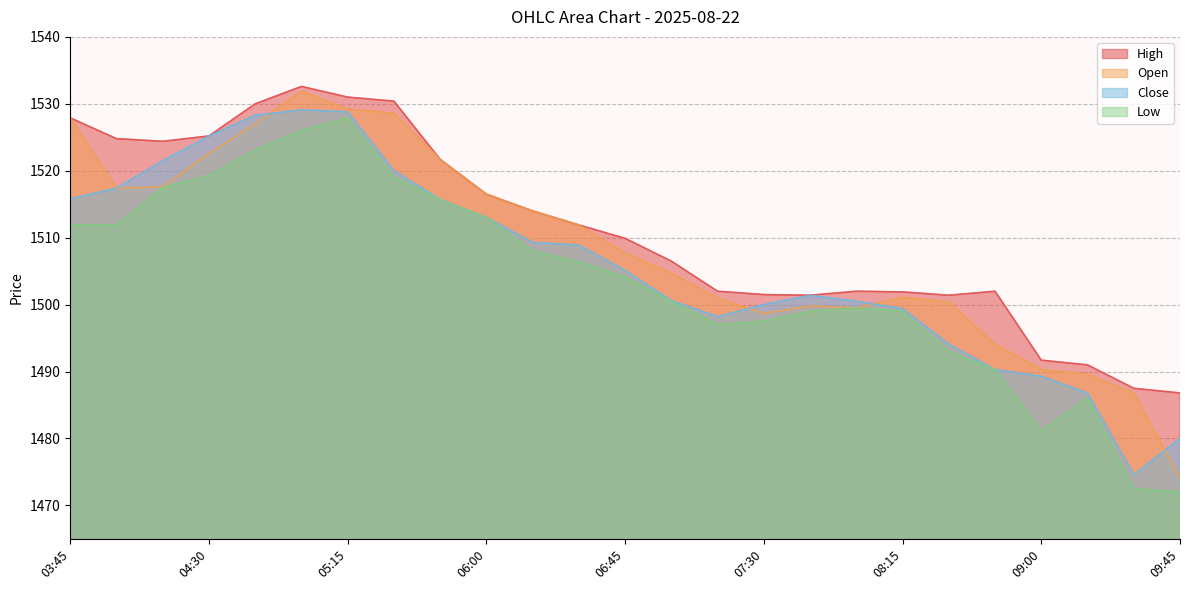

Does the chart display data point markers on the line(s)?

No